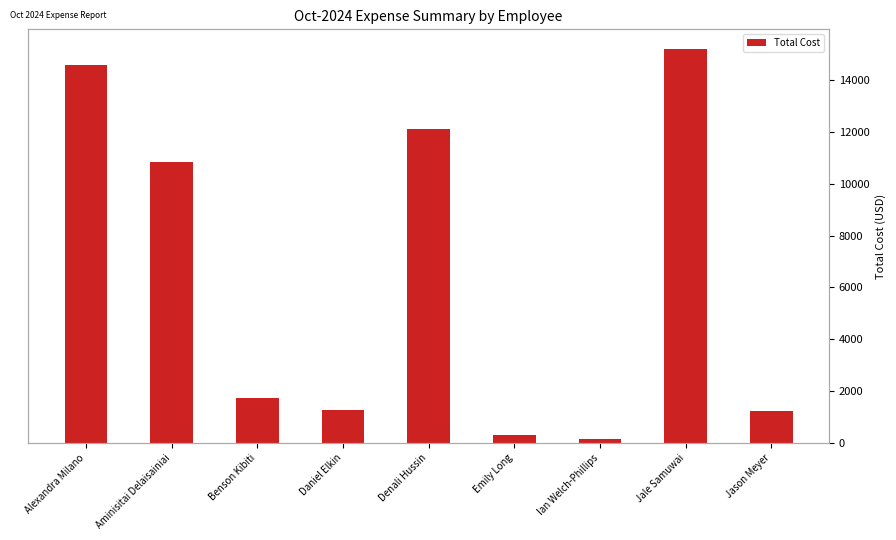

Between Jason Meyer and Ian Welch-Phillips, which is larger?

Jason Meyer